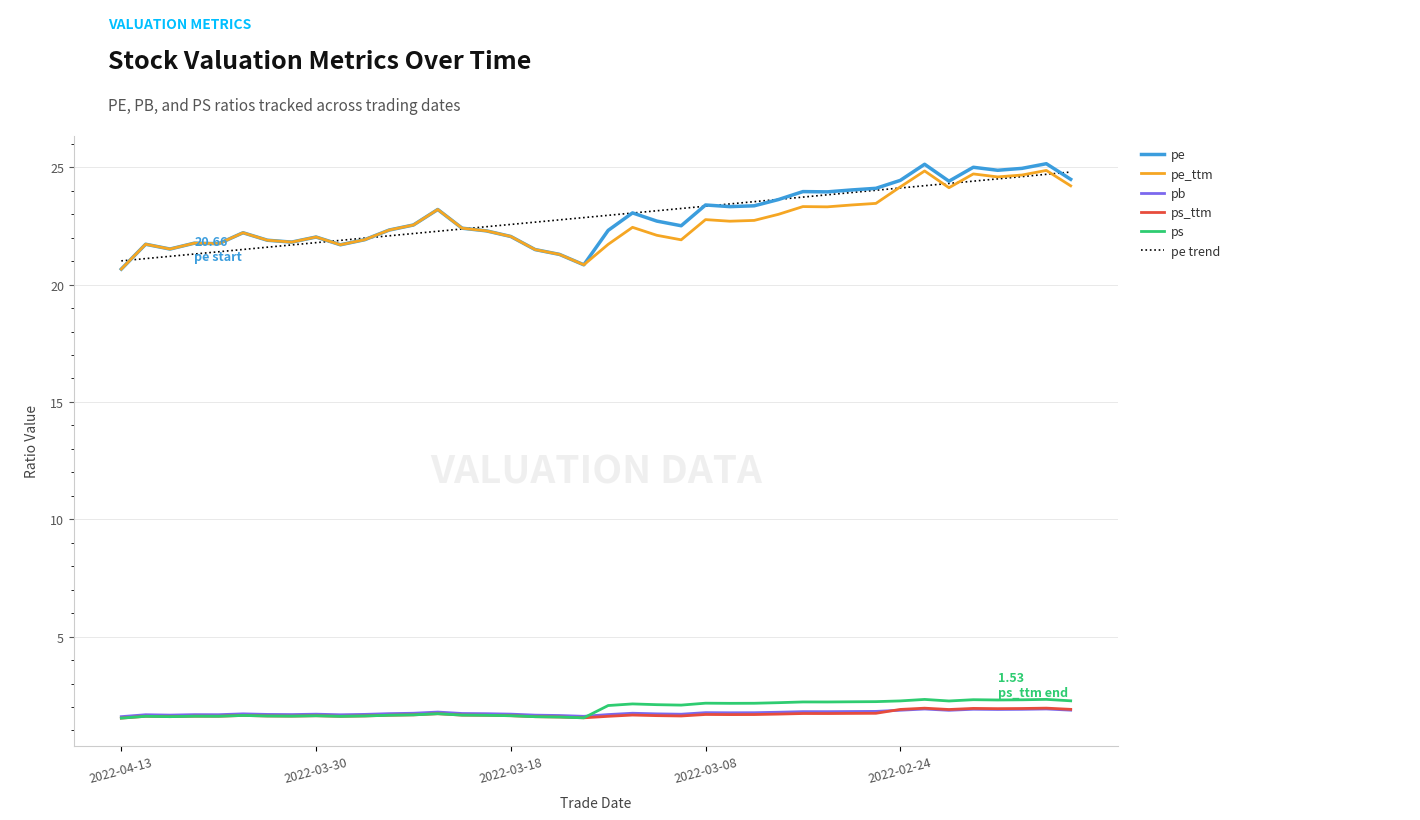

What are all the series names shown in the legend?

pe, pe_ttm, pb, ps_ttm, ps, pe trend